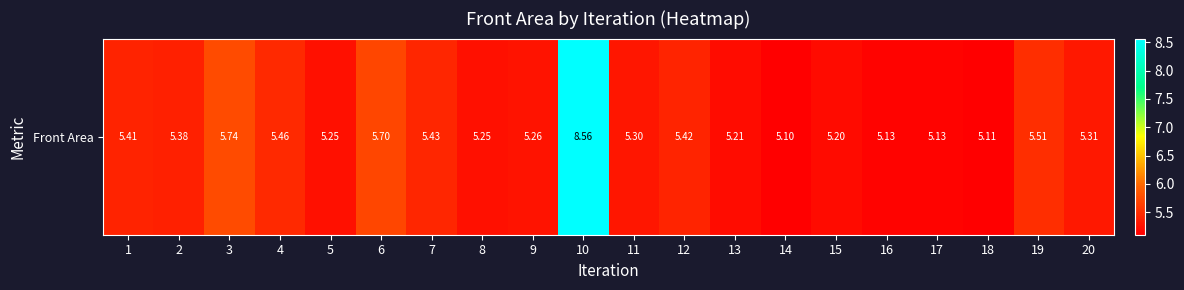

What is the smallest value displayed?

5.1